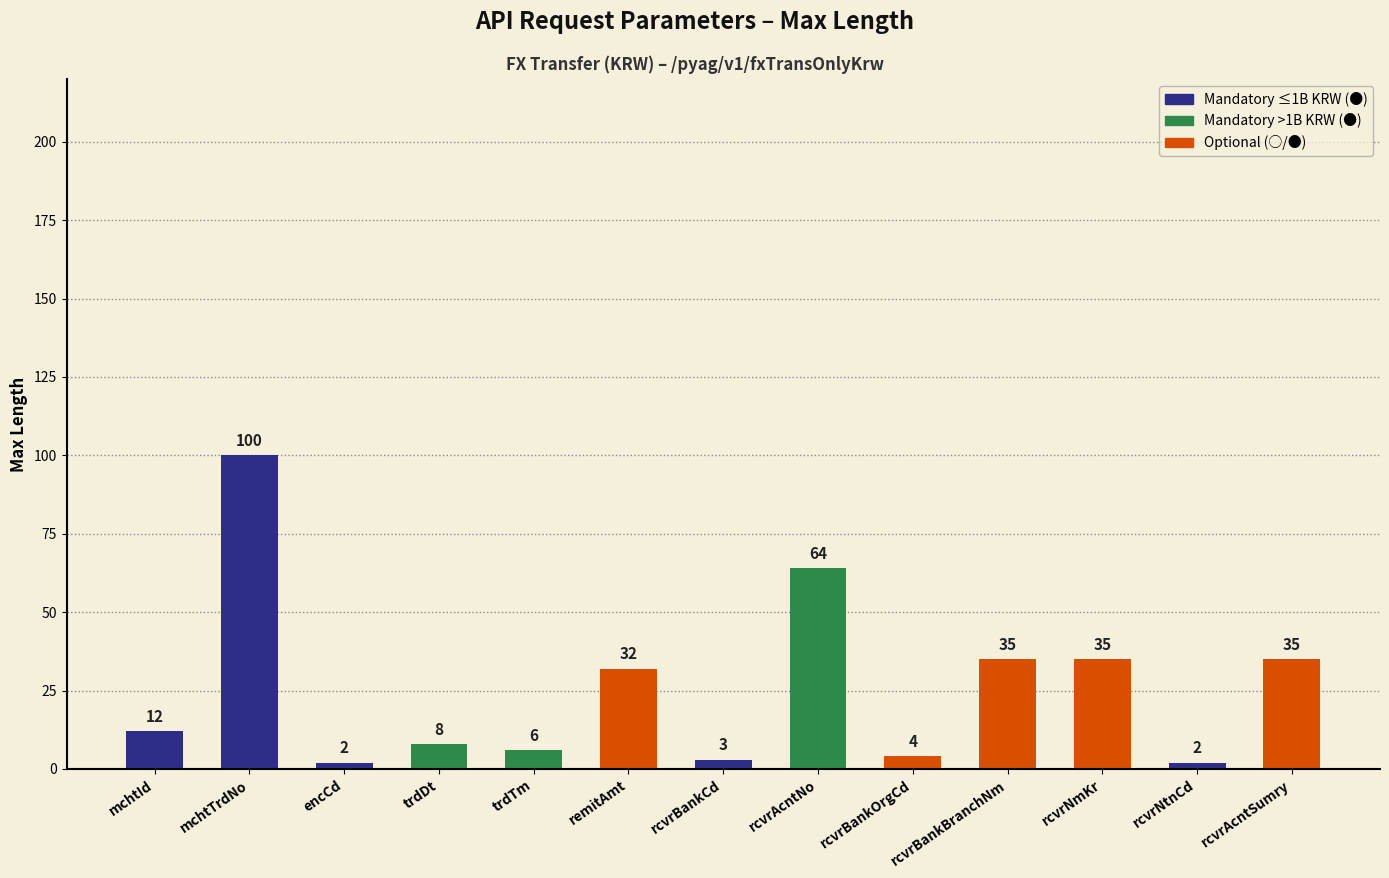

What is the maximum value shown in the chart?

100